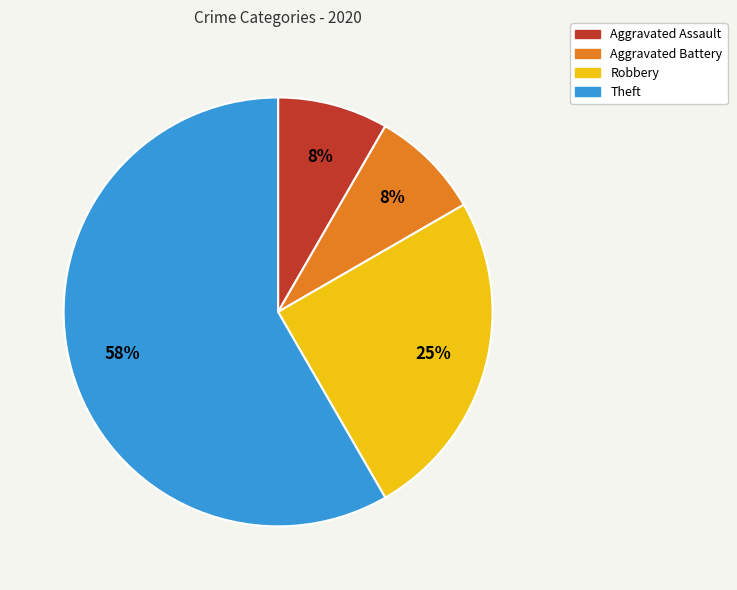

Between Theft and Aggravated Battery, which is larger?

Theft